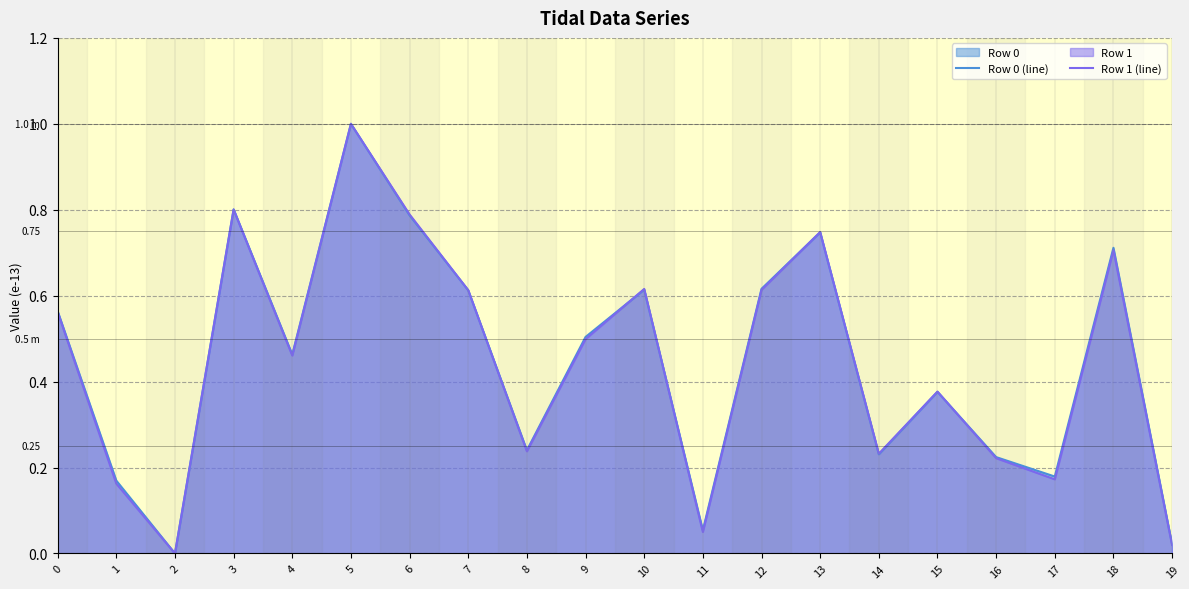

Is the value of Row 1 (line) at 18 greater than the value of Row 0 (line) at 11?

Yes